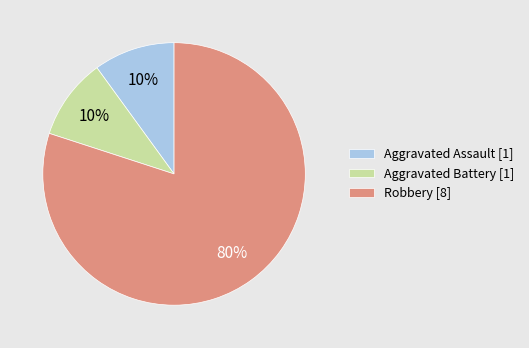

Does Robbery account for over 50% of the chart?

Yes